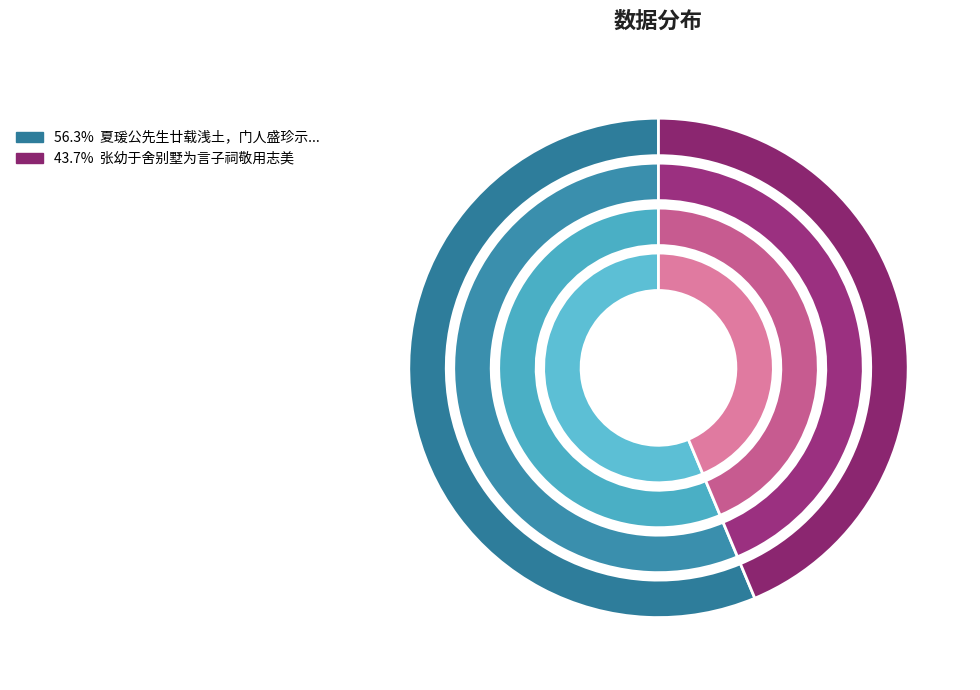

The 夏瑗公先生廿载浅土，门人盛珍示卜地葬之，以其夫人祔焉，诗以志美 slice represents 56% of the pie. True or false?

True